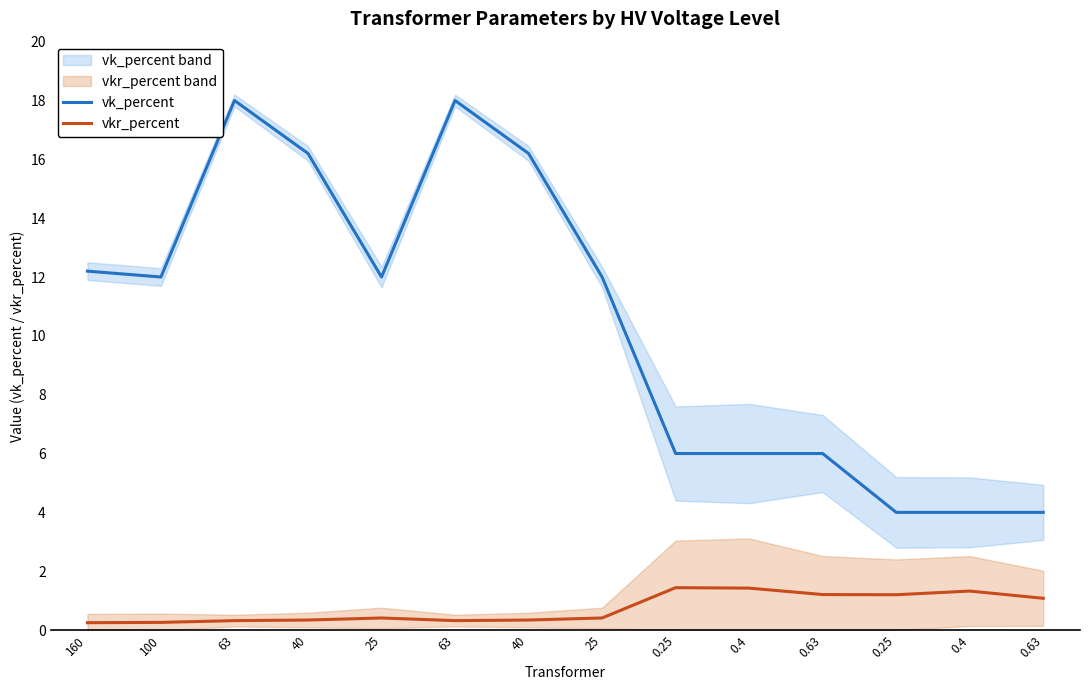

What is the approximate value of vkr_percent at 0.63?

1.2